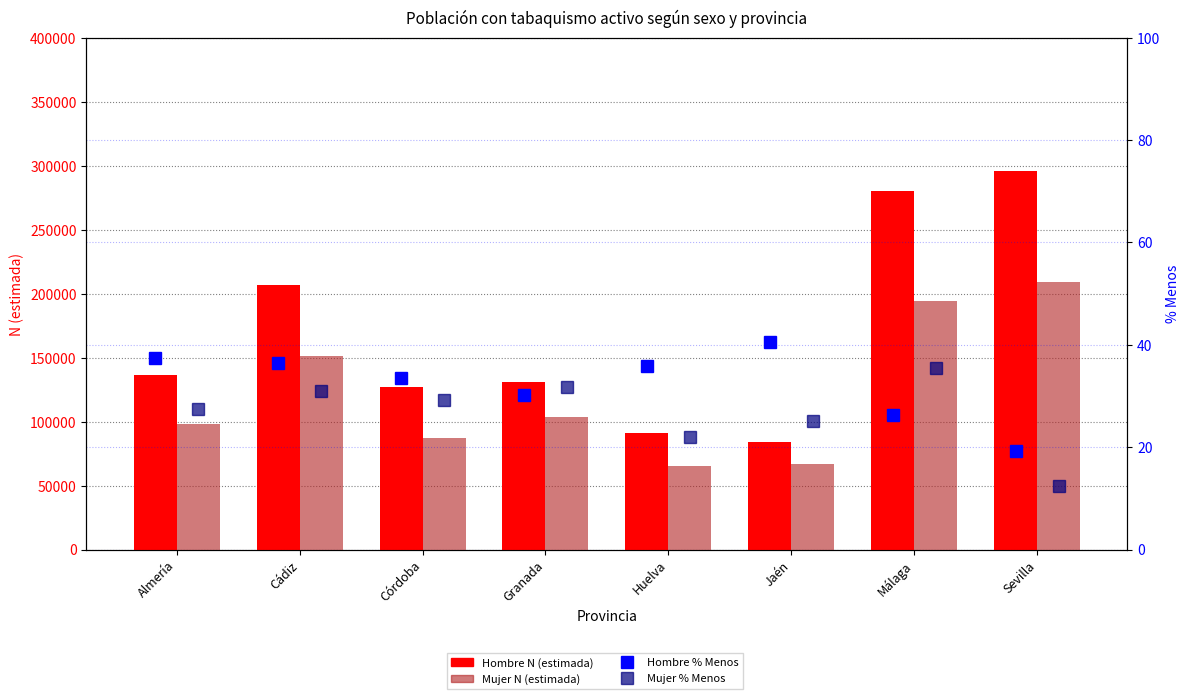

Rank the series by their maximum value, from highest to lowest.

Hombre N (estimada), Mujer N (estimada), Hombre % Menos, Mujer % Menos